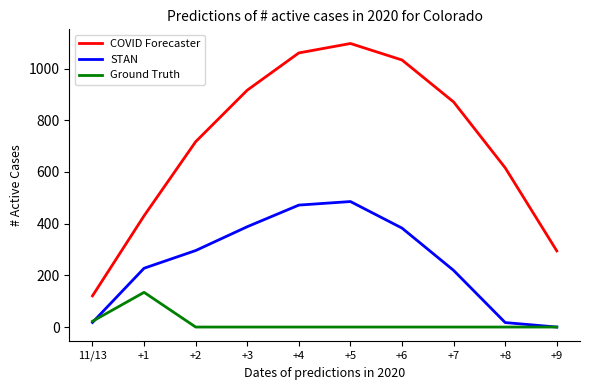

Read the STAN value at +4.

471.7